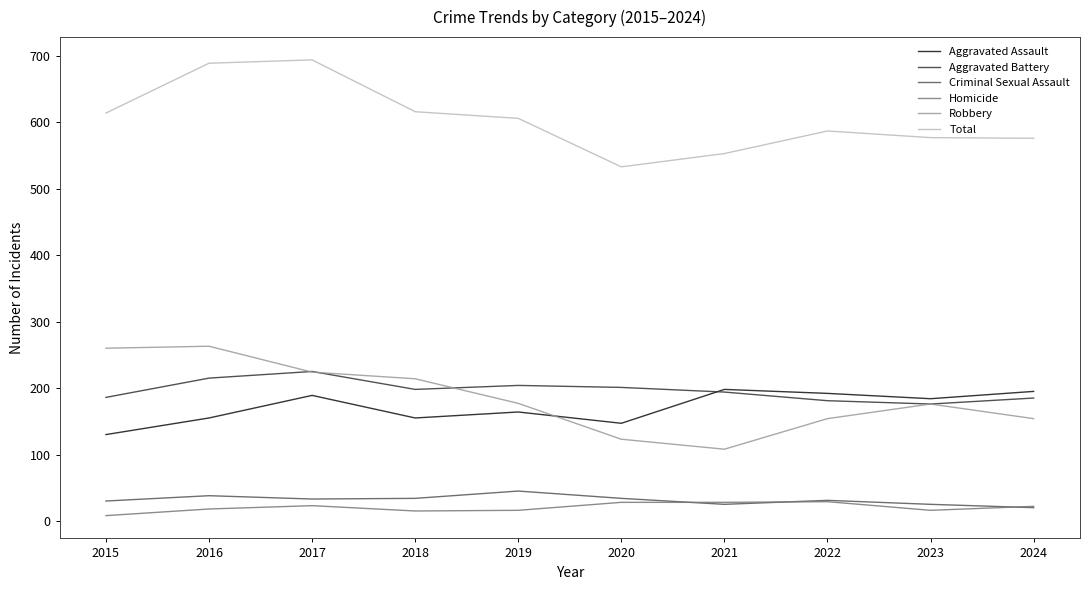

Is this an area chart (filled region under the line)?

No